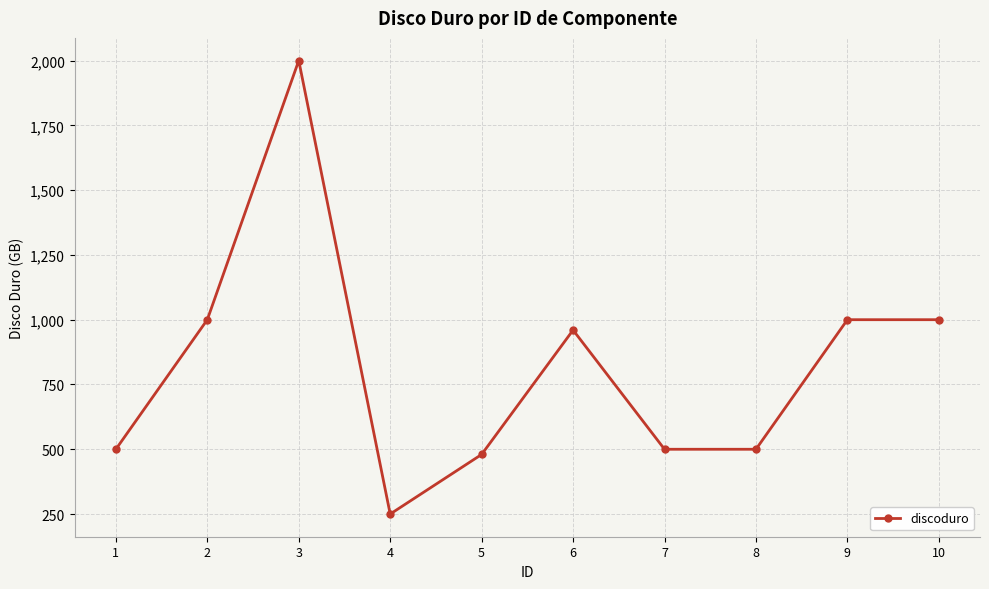

The value at 2 is 1624. True or false?

False